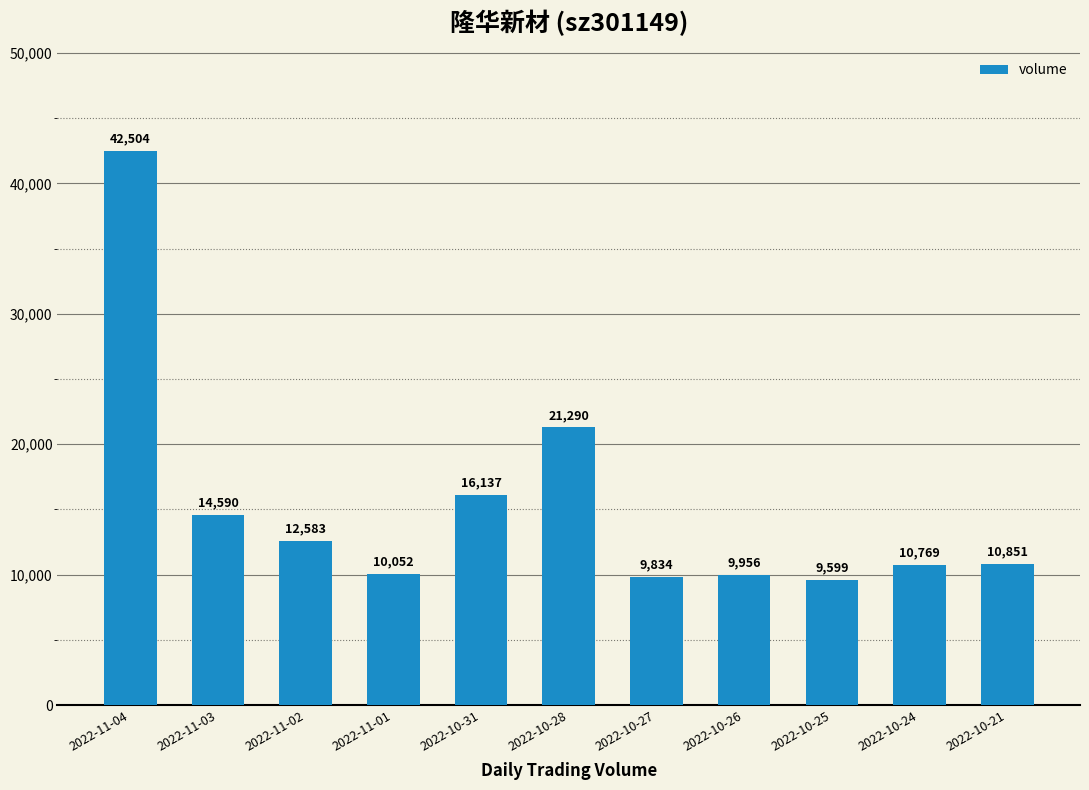

Reading left to right, transcribe all the data shown in this chart.

2022-11-04=42504	2022-11-03=14590	2022-11-02=12583	2022-11-01=10052	2022-10-31=16137	2022-10-28=21290	2022-10-27=9834	2022-10-26=9956	2022-10-25=9599	2022-10-24=10769	2022-10-21=10851